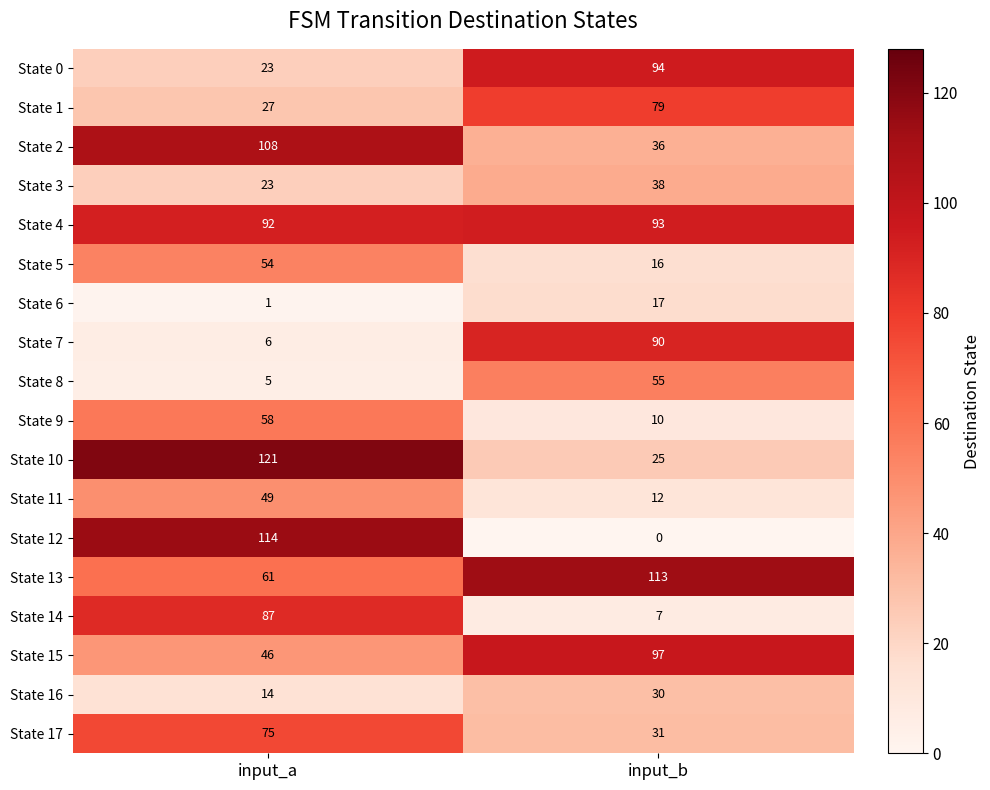

What is the difference between the State 3 values at input_b and input_a?

15